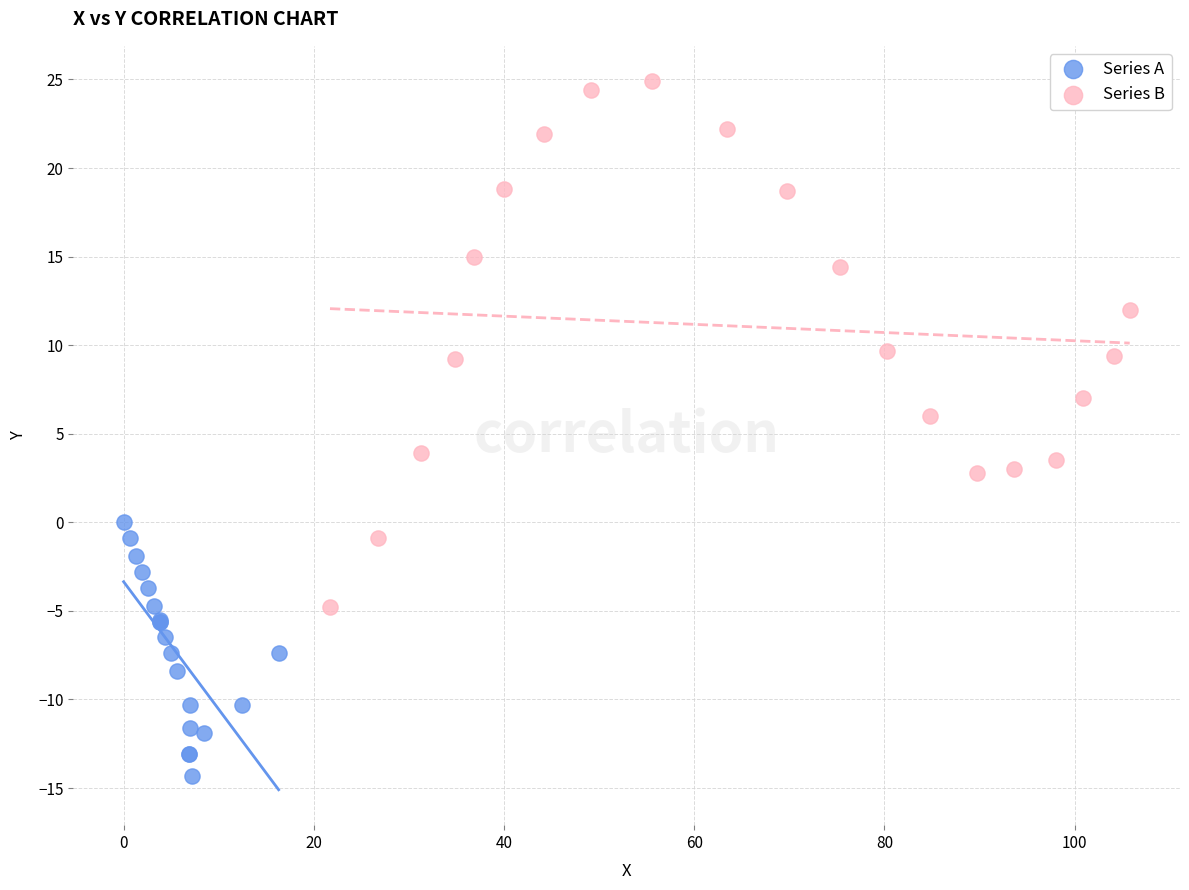

What are all the series names shown in the legend?

Series A, Series B